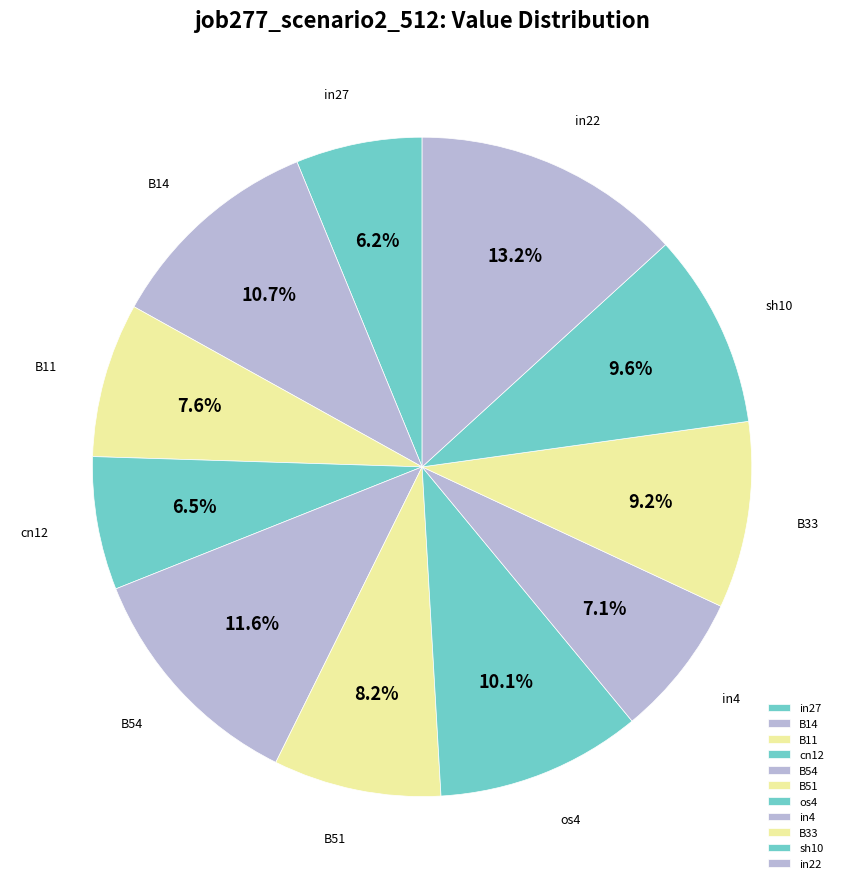

How much of the chart is everything except B51?

91.8%